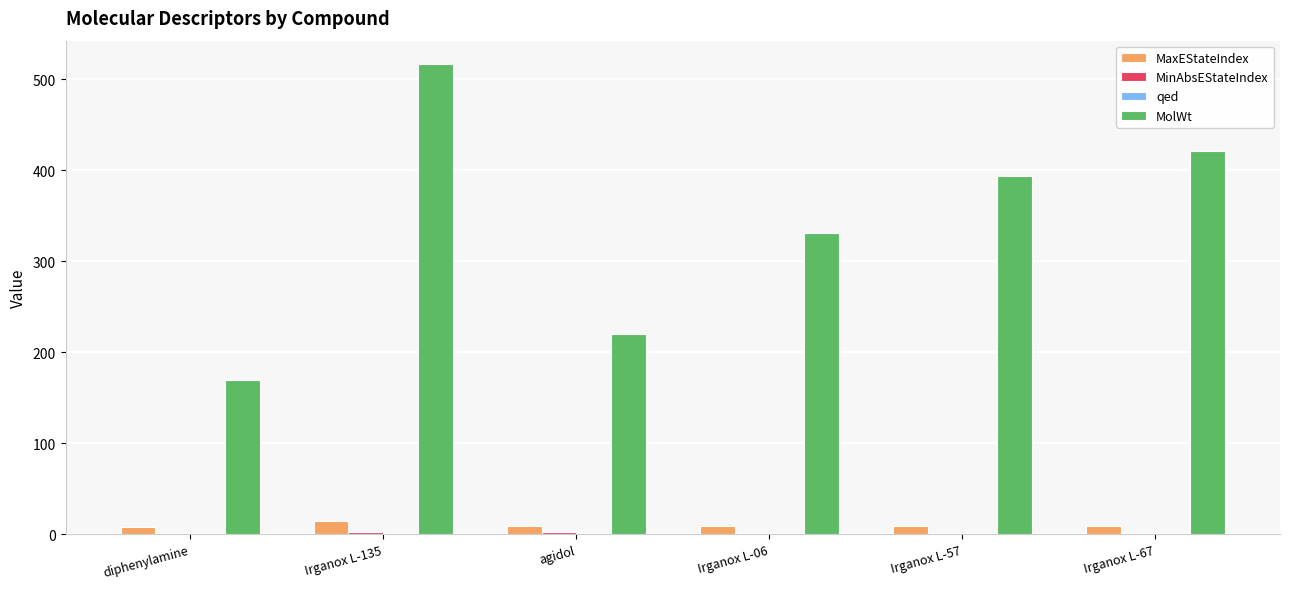

Count the number of data series in this chart.

4